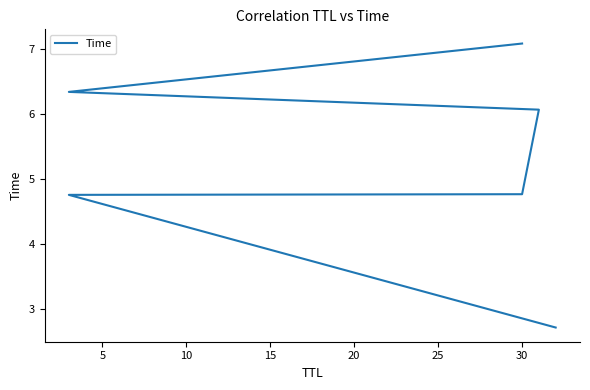

Reading left to right, transcribe all the data shown in this chart.

2.7	4.8	4.8	6.1	6.3	7.1